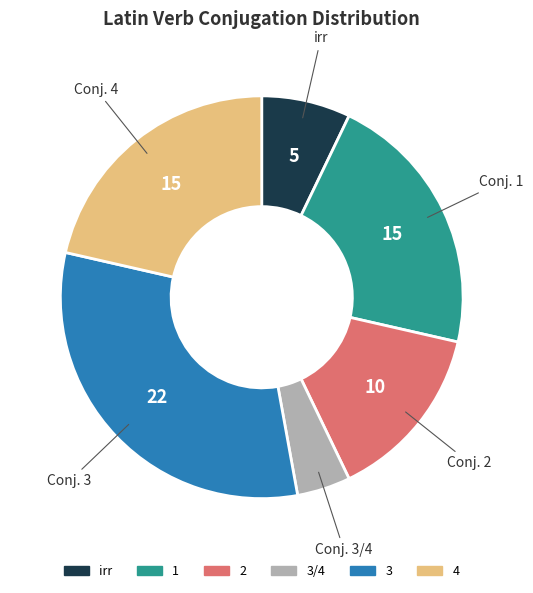

Does any single category account for the majority?

No